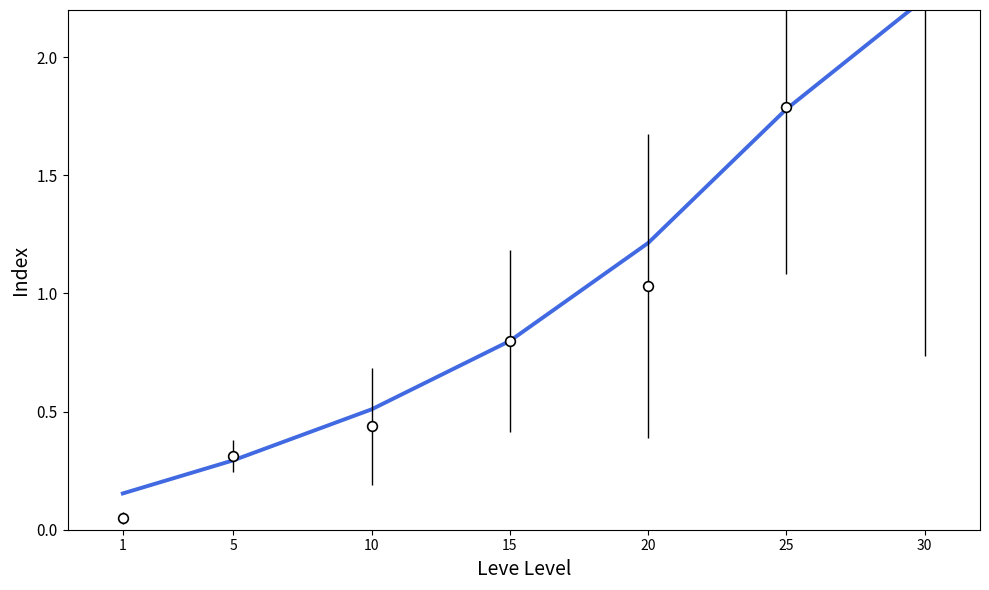

Which label corresponds to the smallest value in the chart?

1